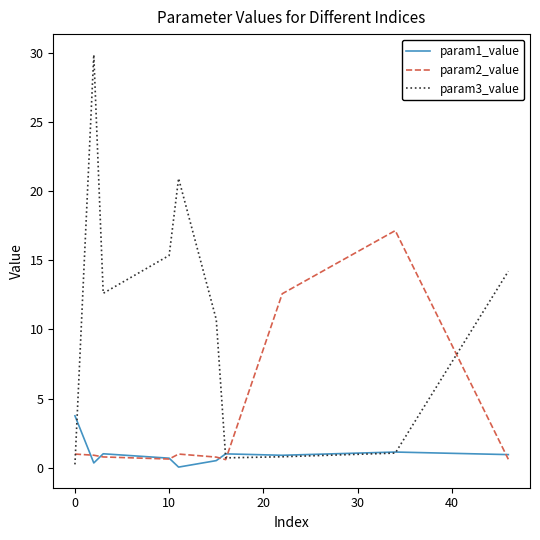

What is the highest value of the param1_value series?

3.8